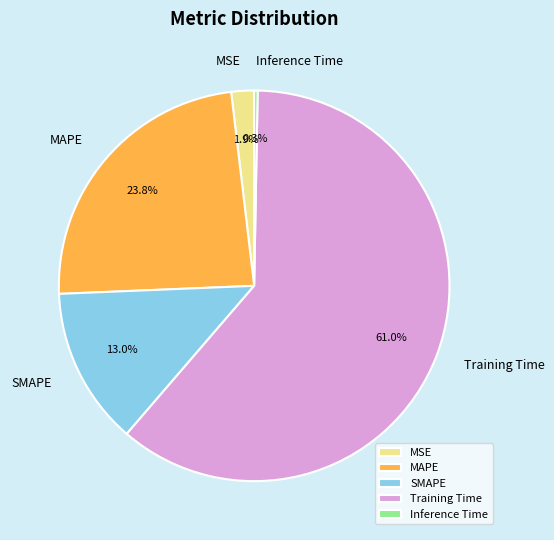

True or false: MSE accounts for 2% of the total.

True